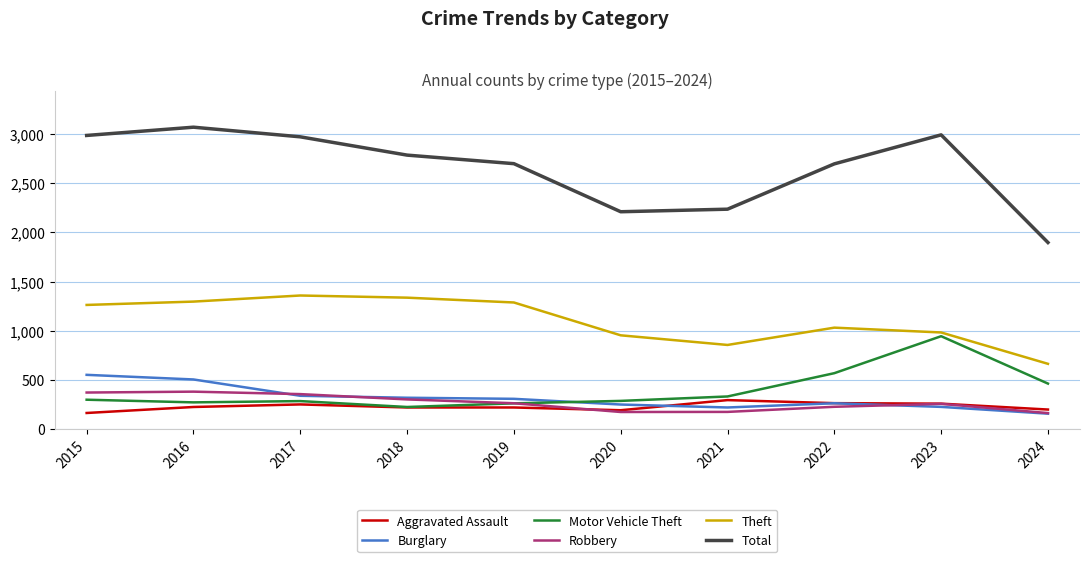

What is the difference between the highest and lowest values at 2017?

2722